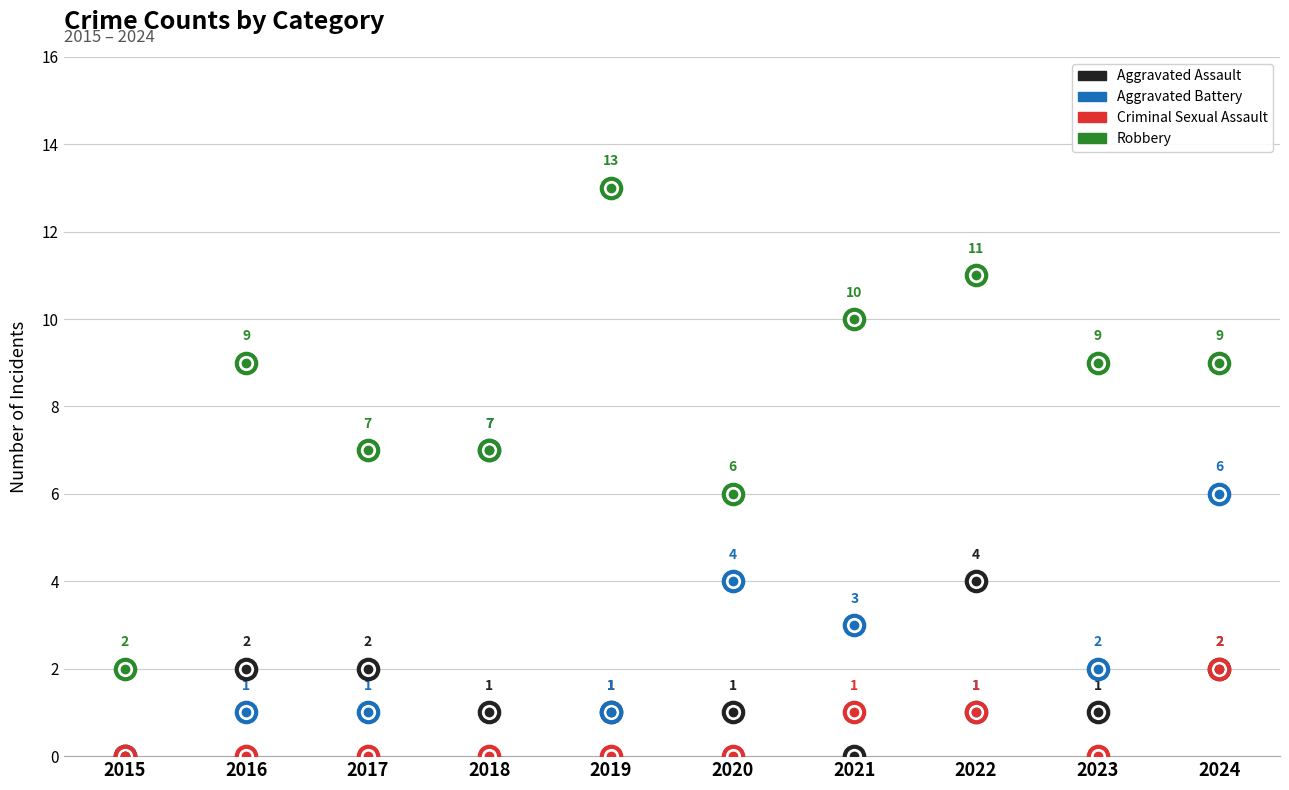

The value of Aggravated Assault at 2019 is 1. True or false?

True